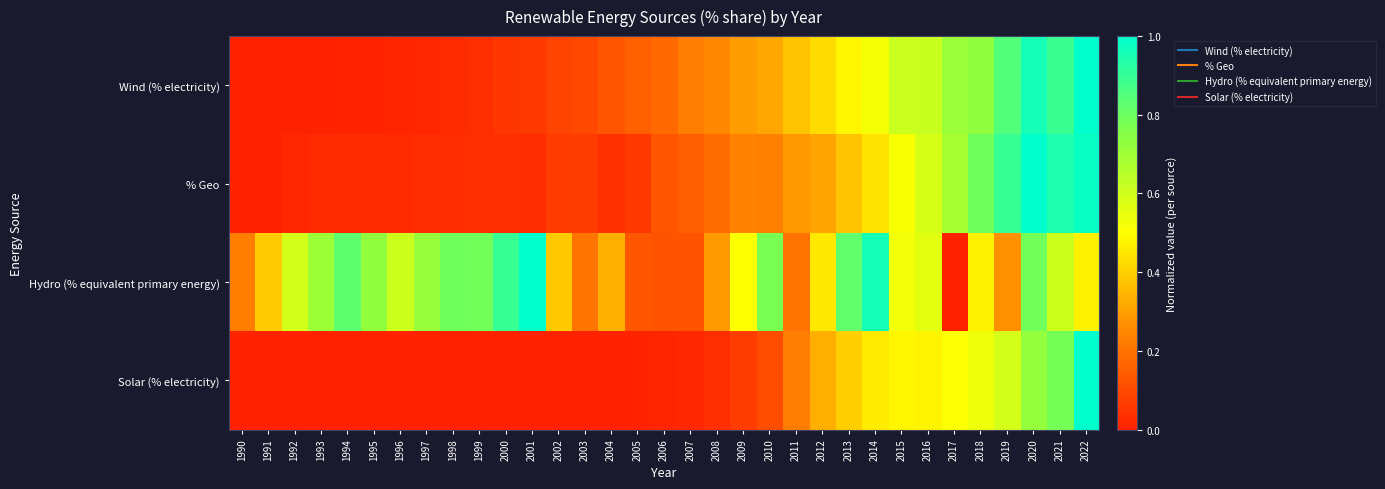

Rank the series at 1993 from highest to lowest value.

Hydro (% equivalent primary energy), % Geo, Wind (% electricity), Solar (% electricity)